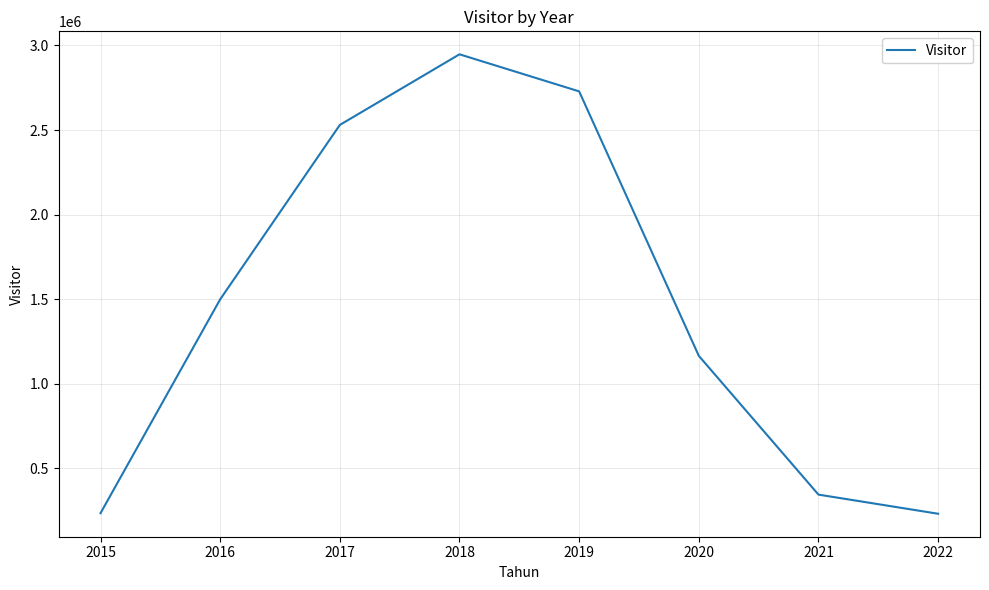

Is it true that the value at 2019 is 4874231?

False